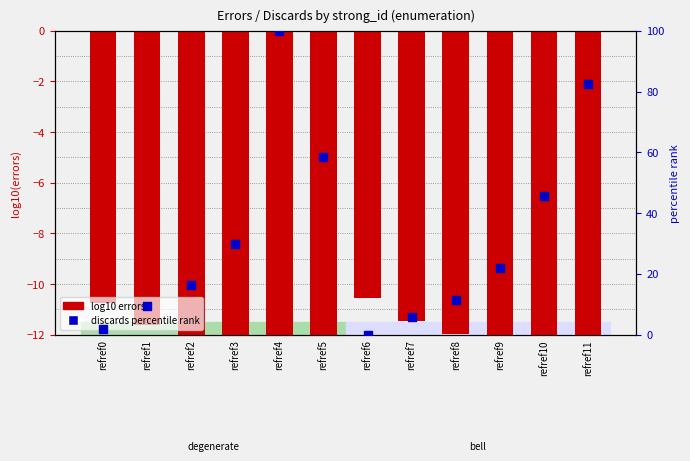

Which series has the largest total across all categories?

discards percentile rank